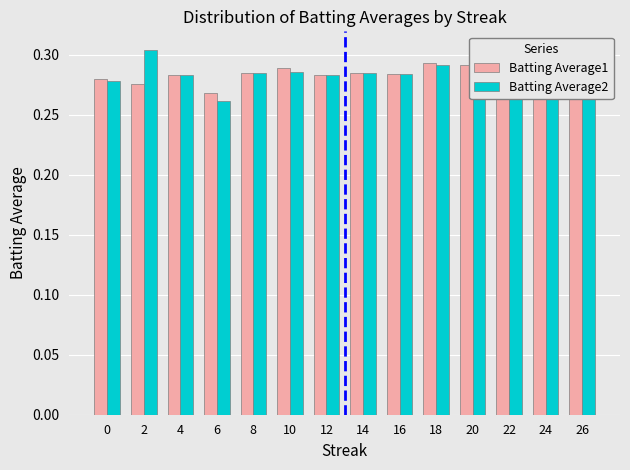

Which series has the largest range (max minus min)?

Batting Average2